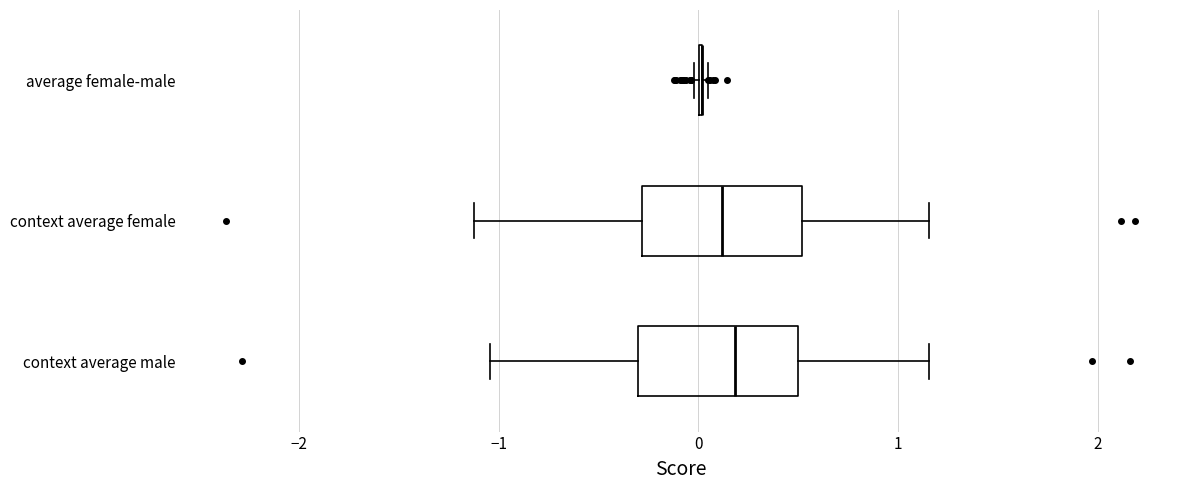

Reading bottom to top, transcribe this box plot: for each box, give where its median line is, the range the box spans, and where its two whiskers end, as read against the x-axis. The values are not printed on the chart, so give them approximately, as read against the axis.

context average male: median 0.2, box -0.3 to 0.5, whiskers -1.0 to 1.2
context average female: median 0.1, box -0.3 to 0.5, whiskers -1.1 to 1.2
average female-male: box collapsed to a line at 0.0, whiskers 0.0 to 0.0